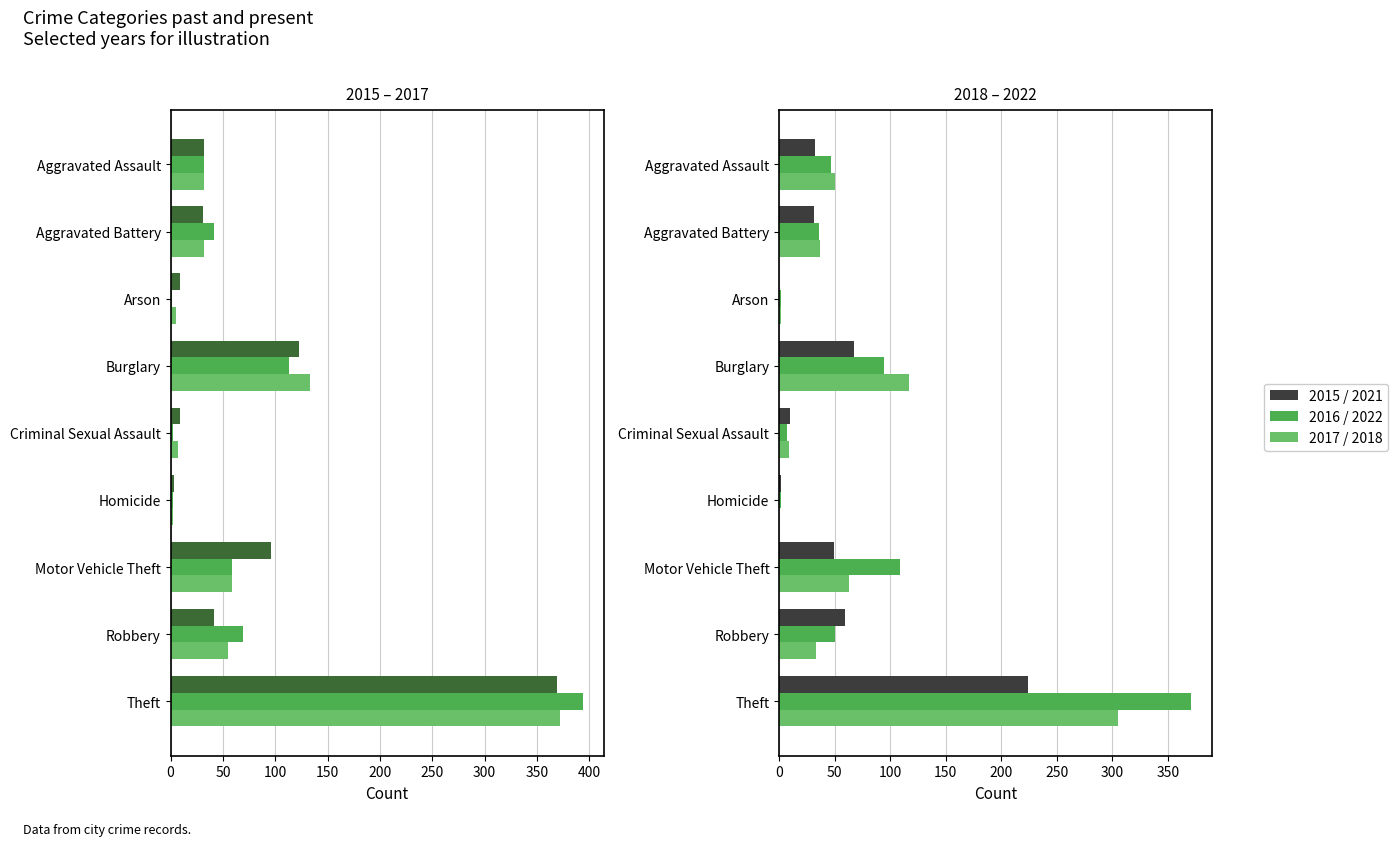

At which label does 2021 reach its peak?

Theft